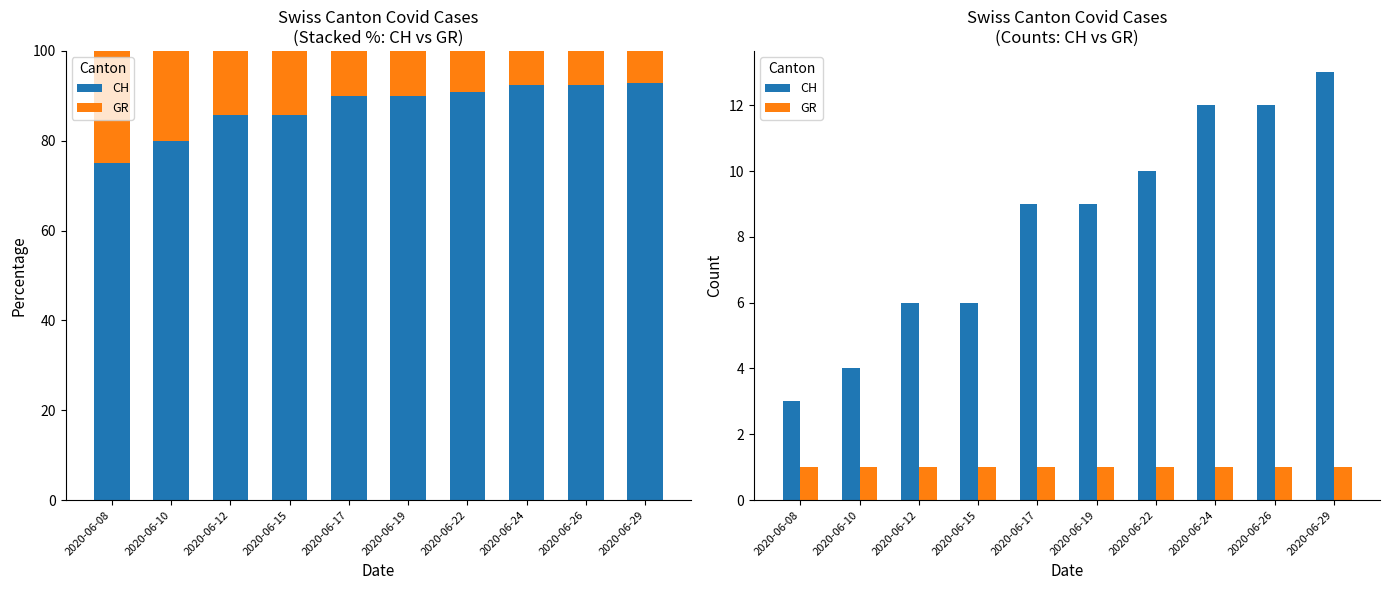

Which series changed the most between 2020-06-15 and 2020-06-29?

CH